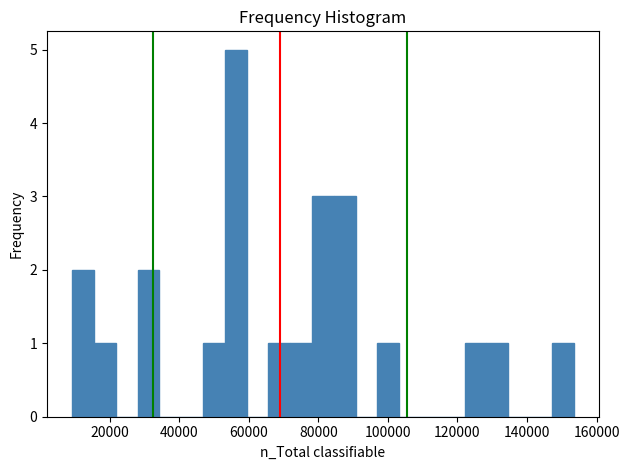

Around what value on the x-axis is the tallest bar? Give the approximate position of its centre, as read against the axis.

56000